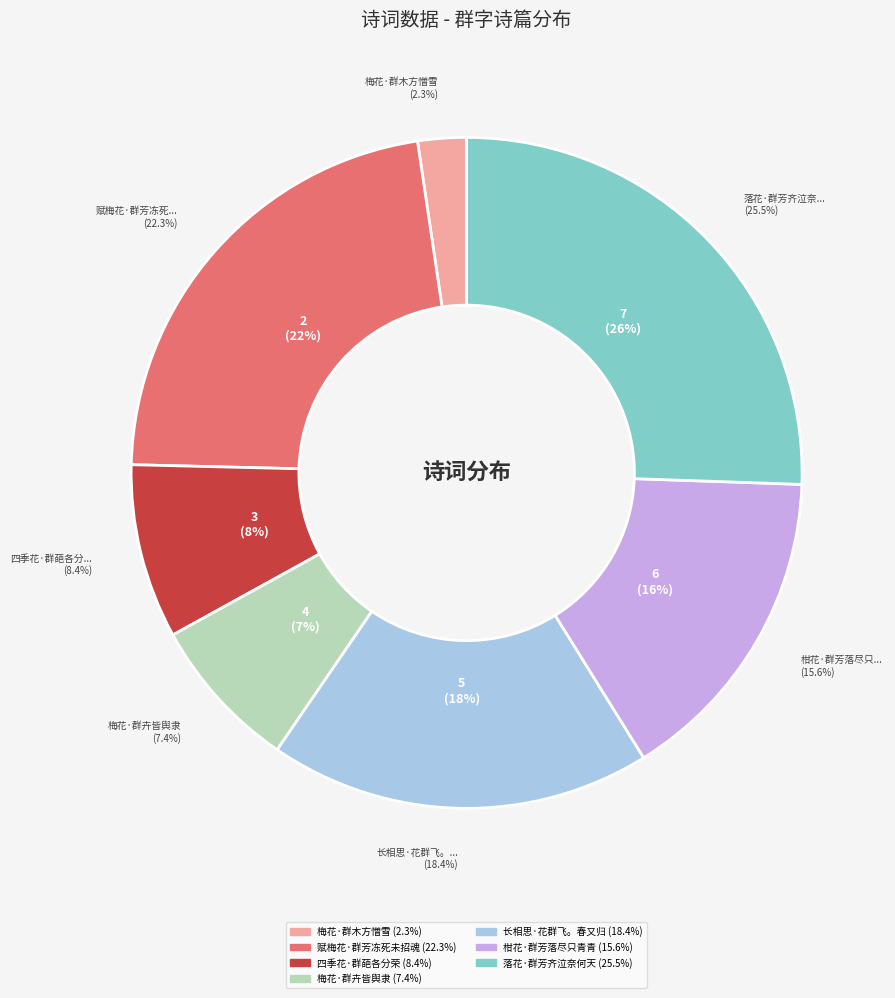

Is there a majority slice in this chart?

No